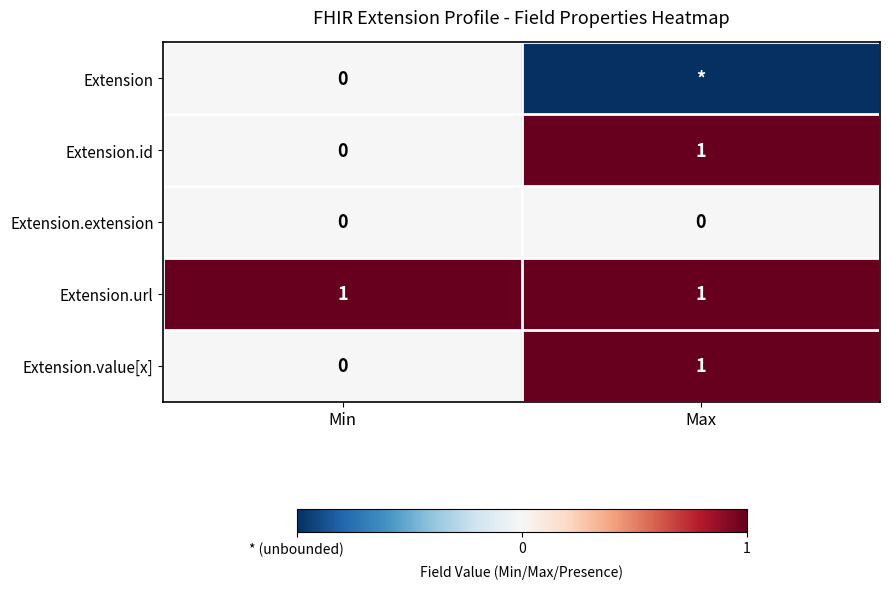

True or false: Extension.value[x] has a value of 1 at Max.

True